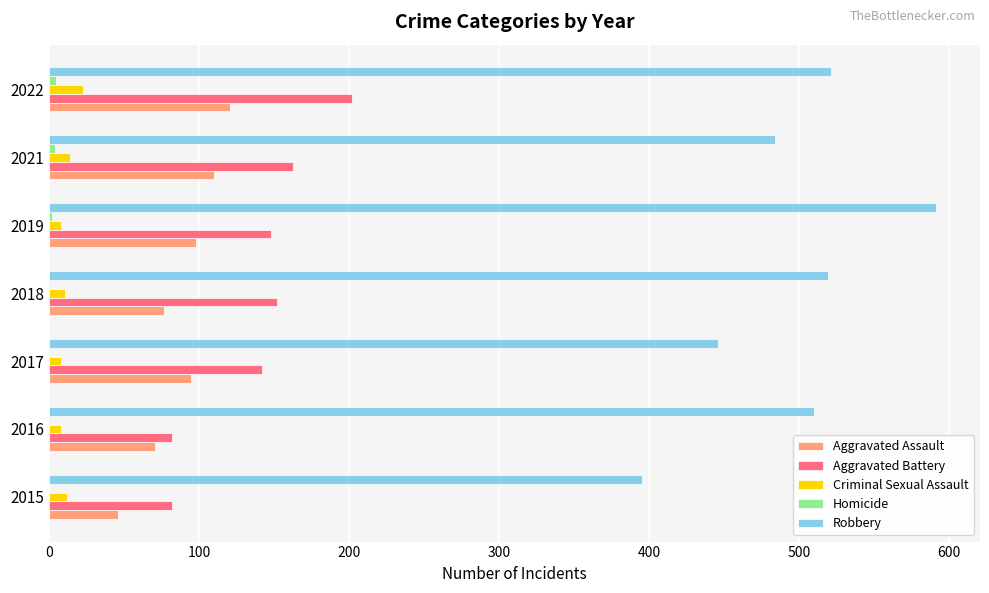

What is the maximum value shown in the chart?

591